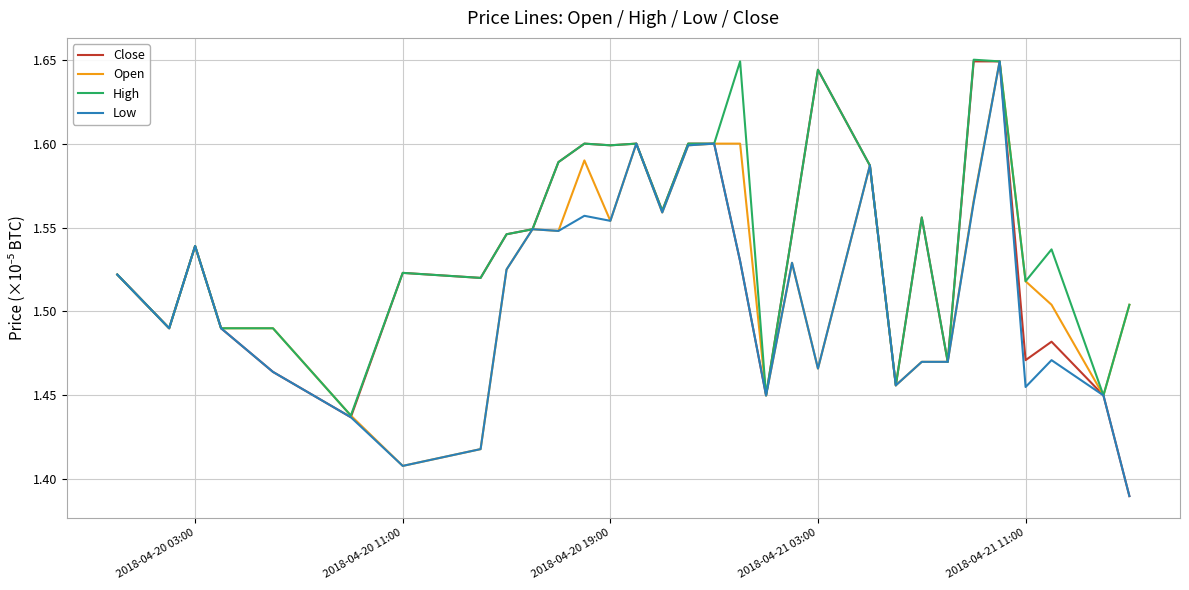

Is this an area chart (filled region under the line)?

No